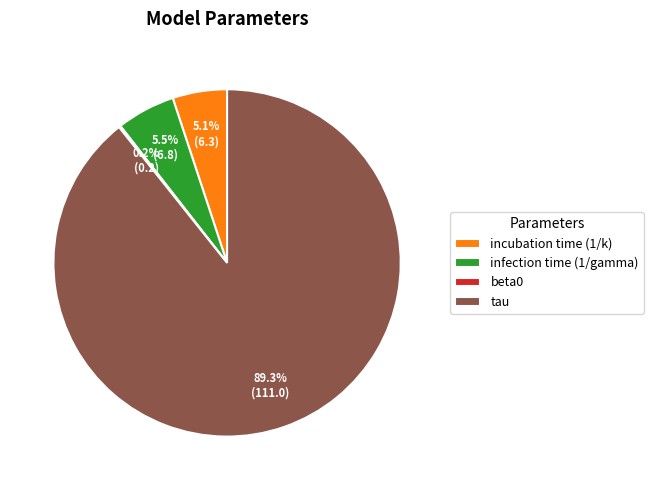

To the nearest percent, what is the average slice percentage?

25%